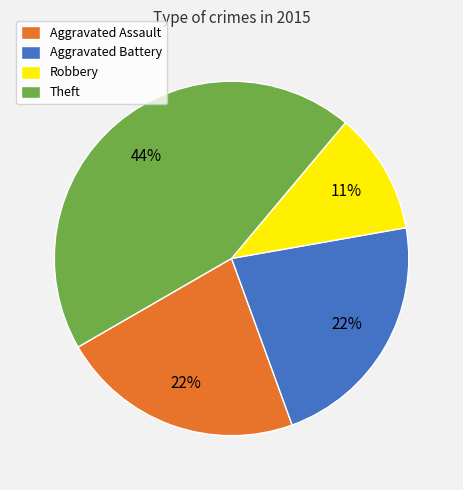

Is it true that Robbery is 11% of the pie?

True